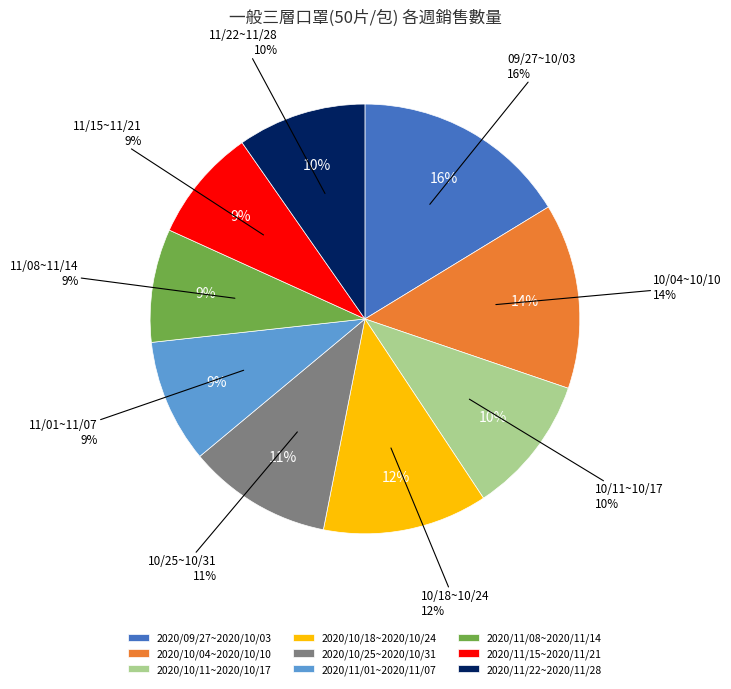

Is it true that 2020/10/18~2020/10/24 is 12% of the pie?

True